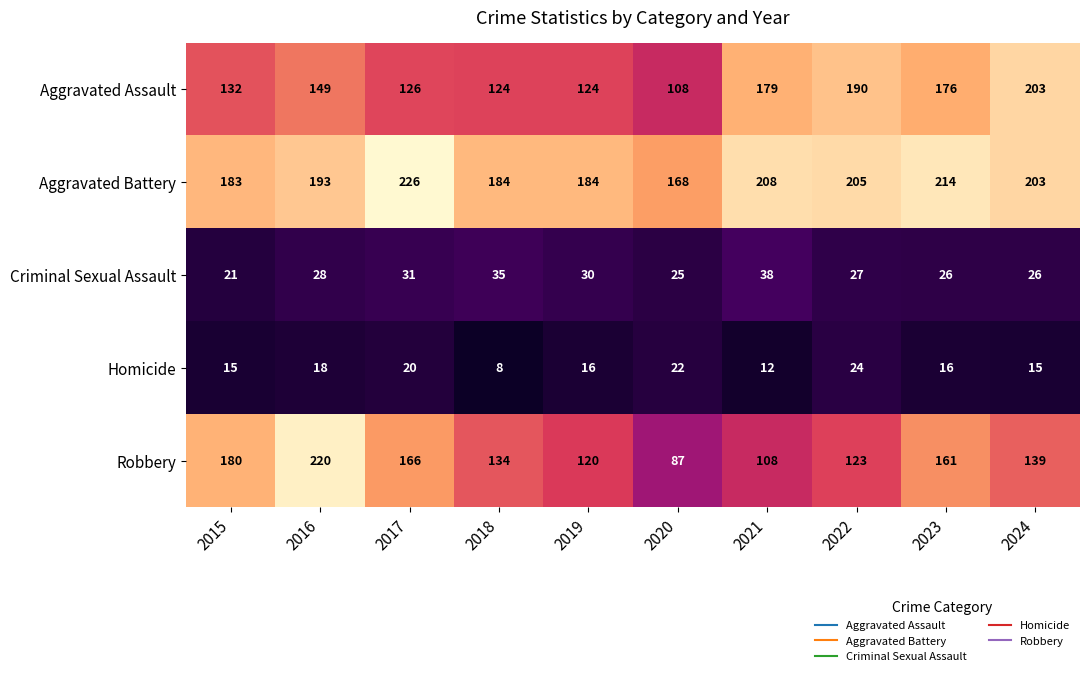

Which series has the largest total across all categories?

Aggravated Battery